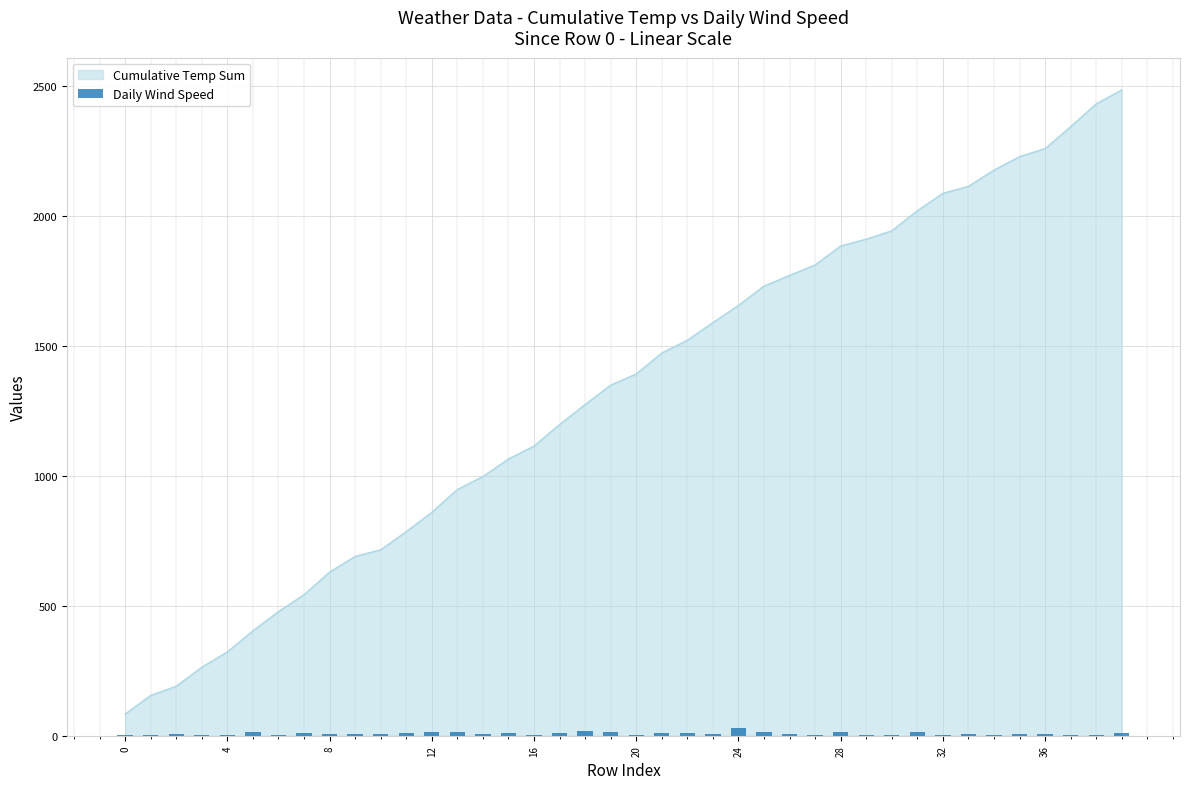

How many data points does each series have?

40